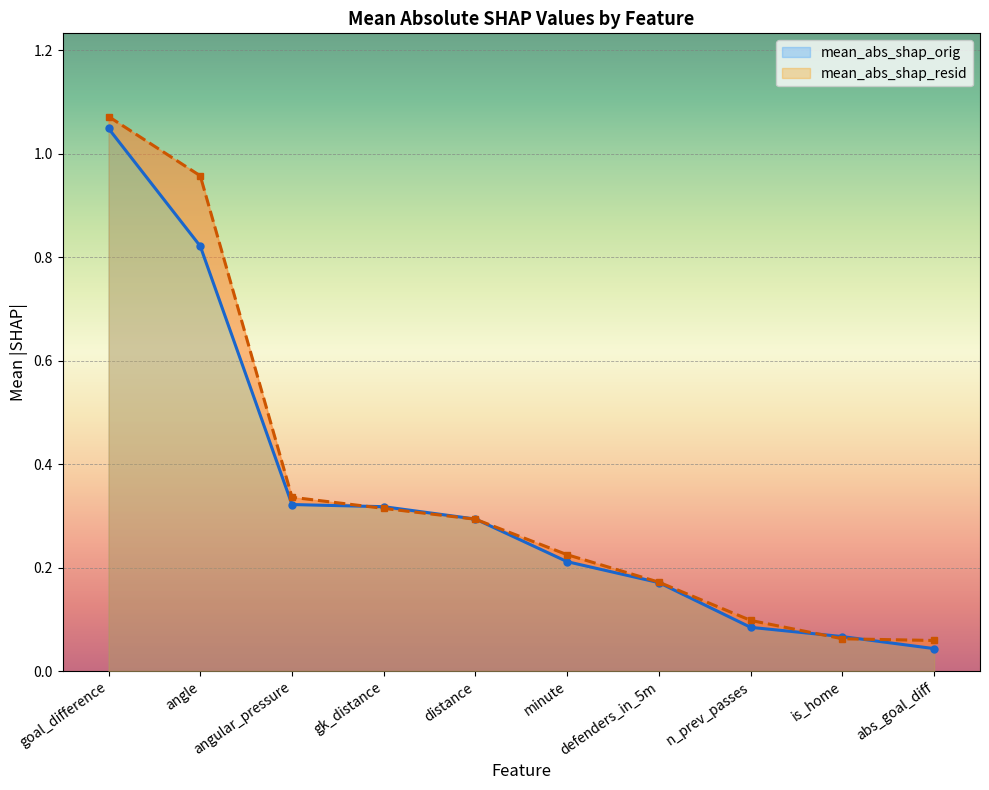

Which category has the lowest value across all series?

abs_goal_diff